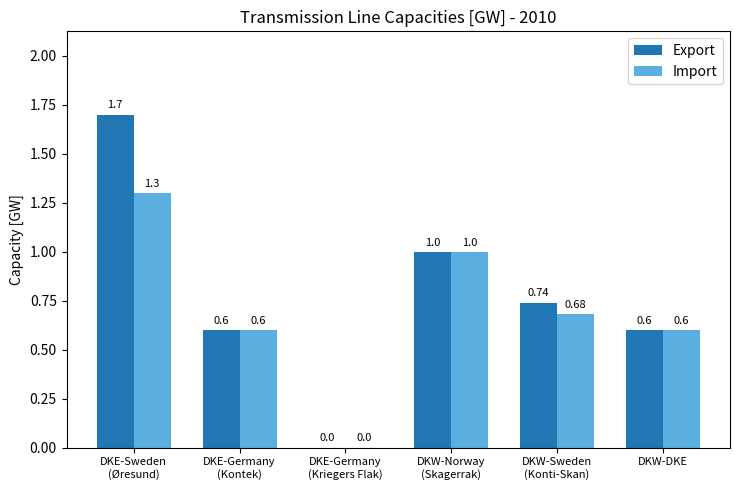

Which series has the largest total across all categories?

Export